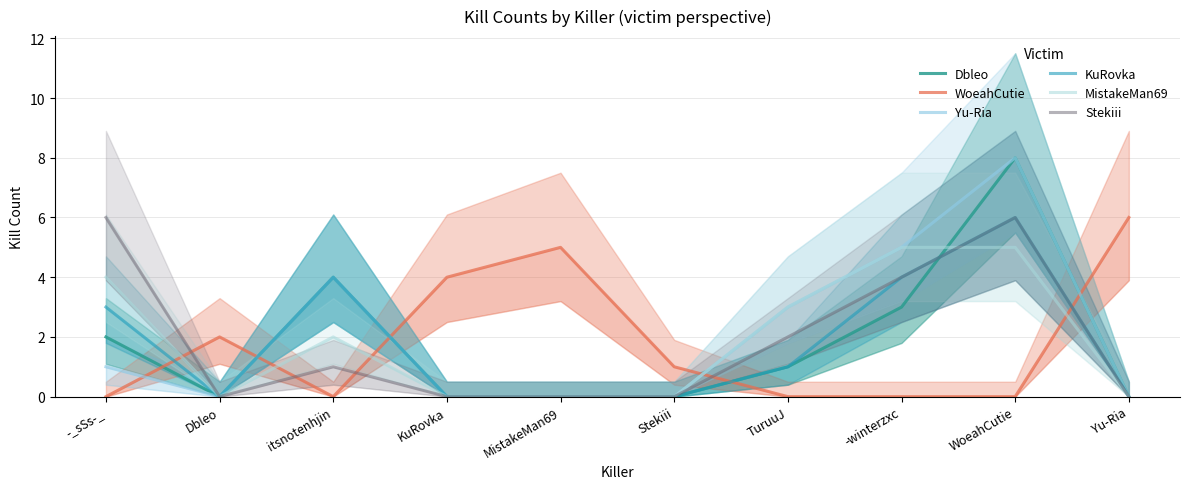

At which label does Dbleo first exceed 1?

-_sSs-_